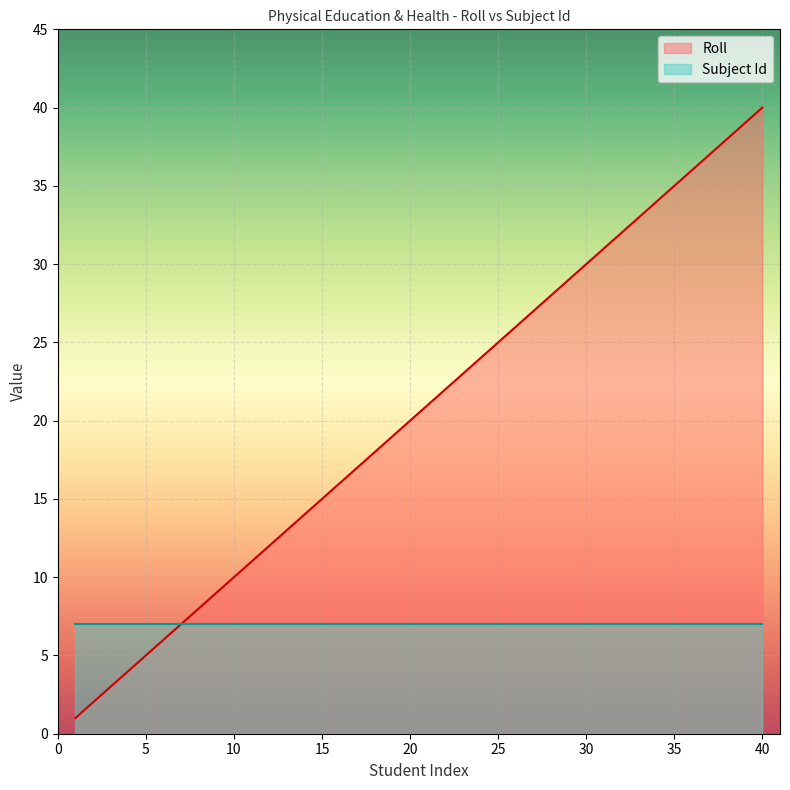

Rank the categories by value from lowest to highest.

1, 2, 3, 4, 5, 6, 7, 8, 9, 10, 11, 12, 13, 14, 15, 16, 17, 18, 19, 20, 21, 22, 23, 24, 25, 26, 27, 28, 29, 30, 31, 32, 33, 34, 35, 36, 37, 38, 39, 40